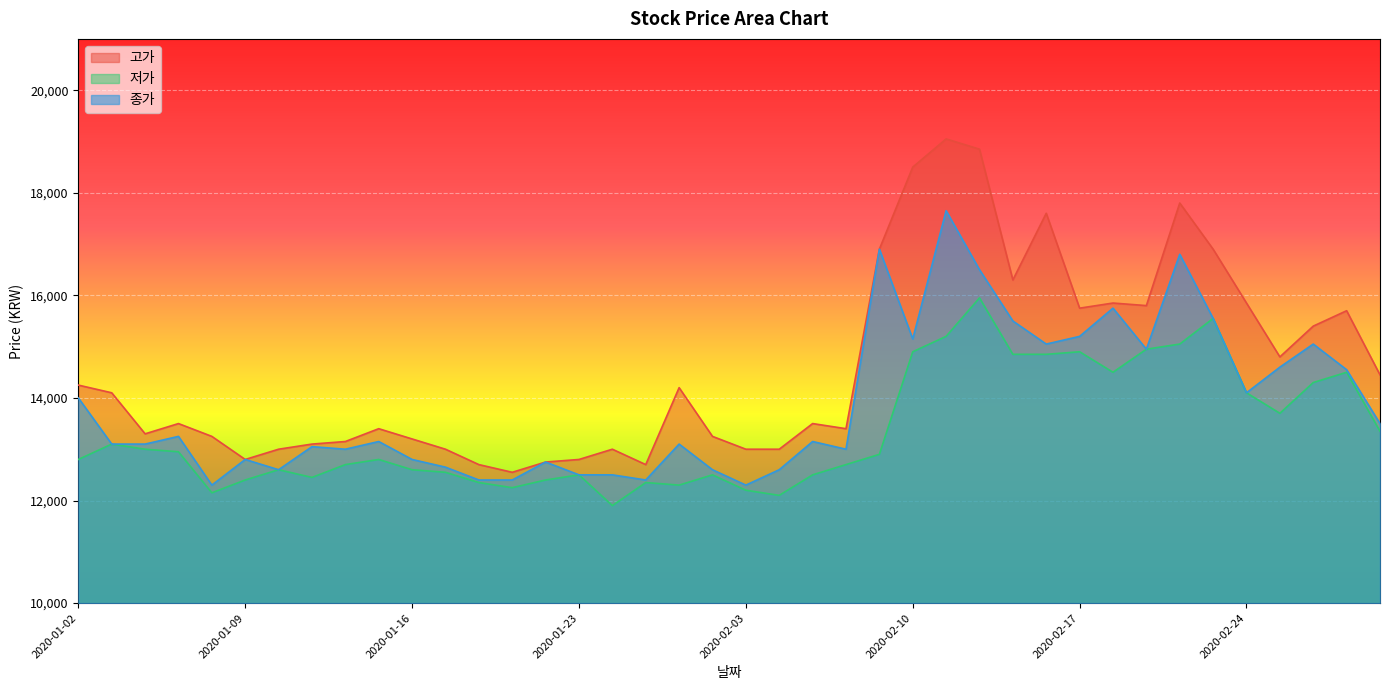

At 2020-02-28, list the series in order from smallest to largest.

저가, 종가, 고가